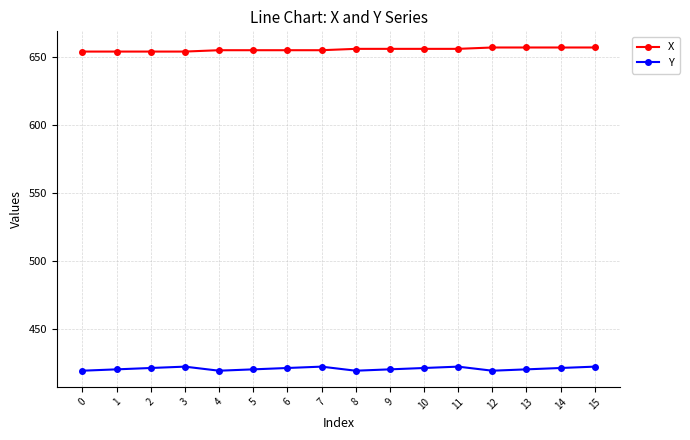

What is the maximum value for Y?

422